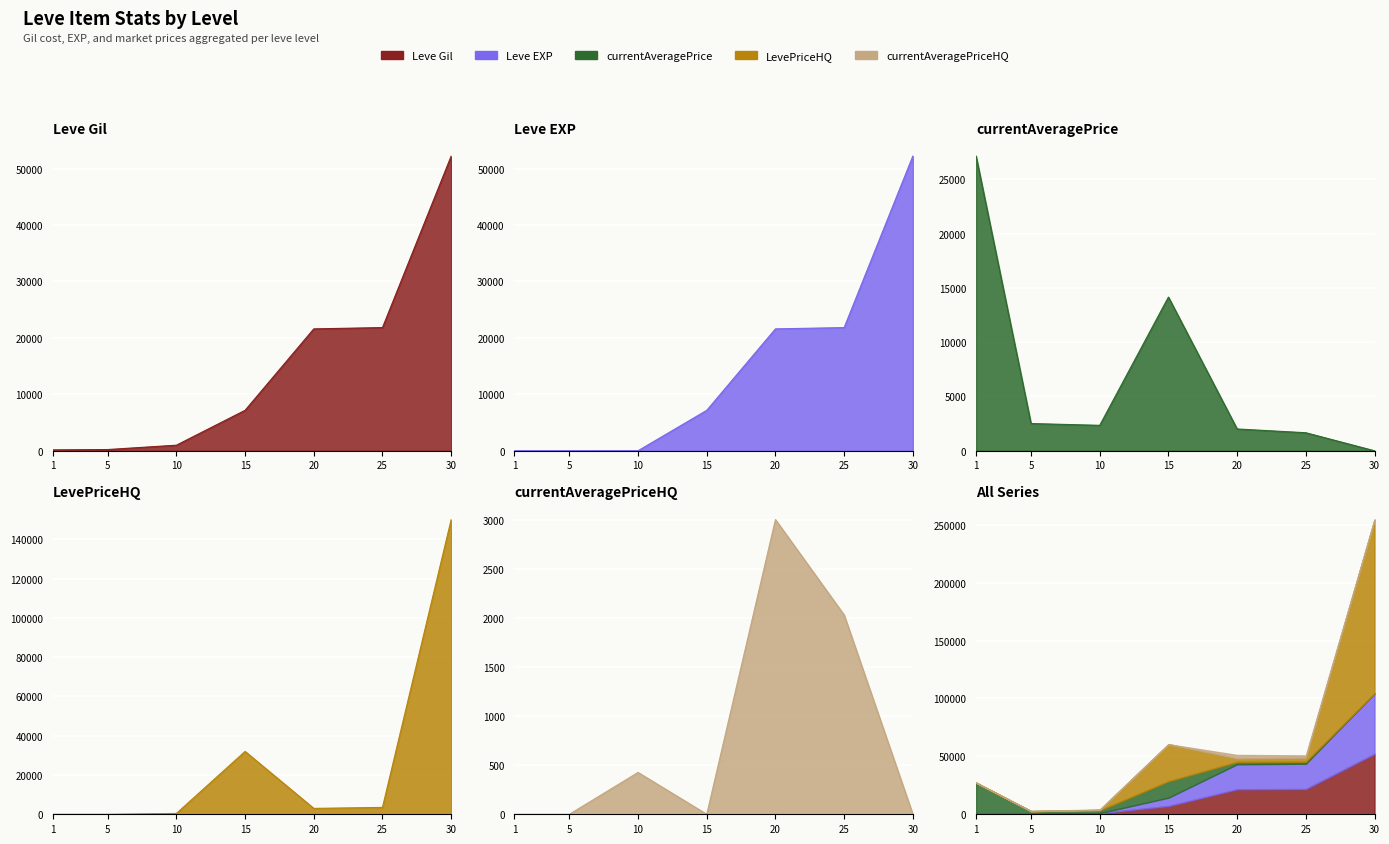

At which category does LevePriceHQ reach its first local peak?

15